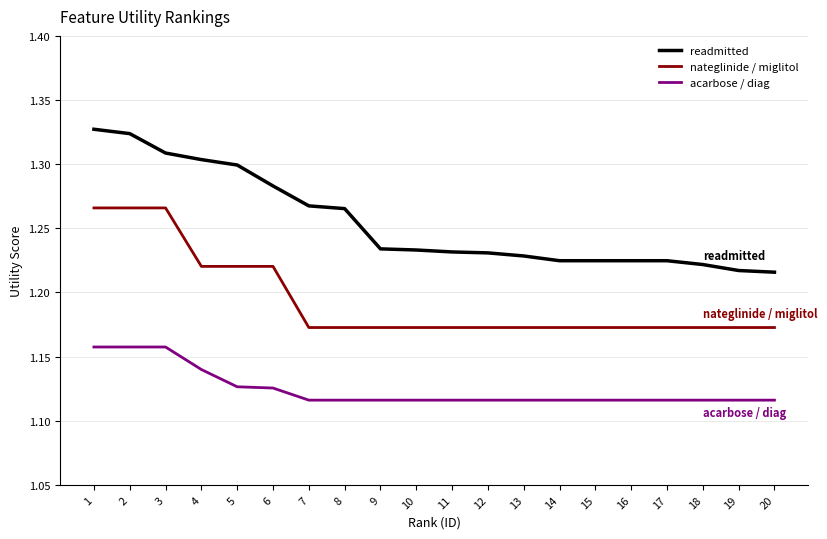

What is the total value across all series at 15?

3.5